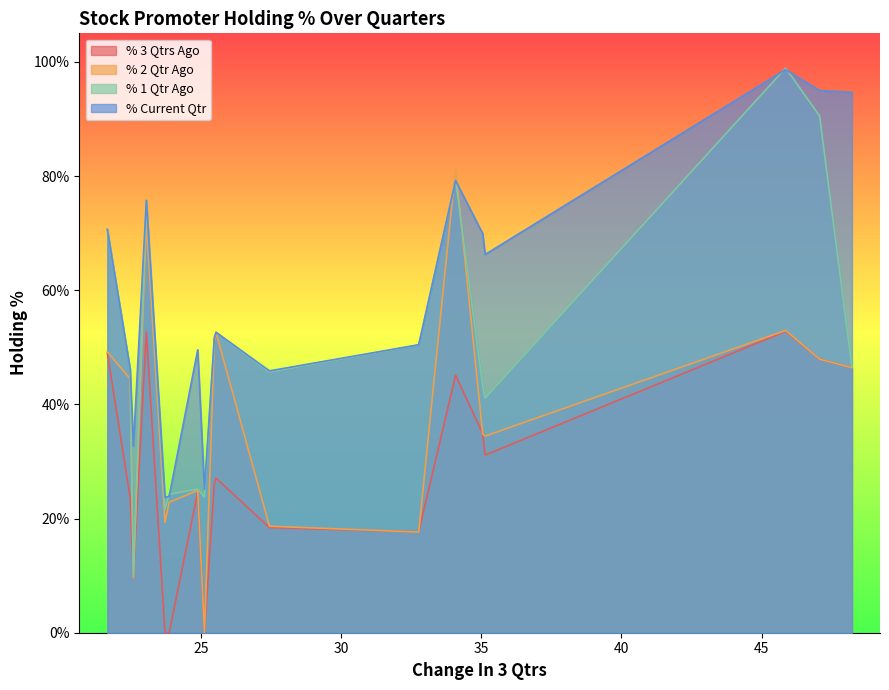

How many lines are shown in the chart?

4